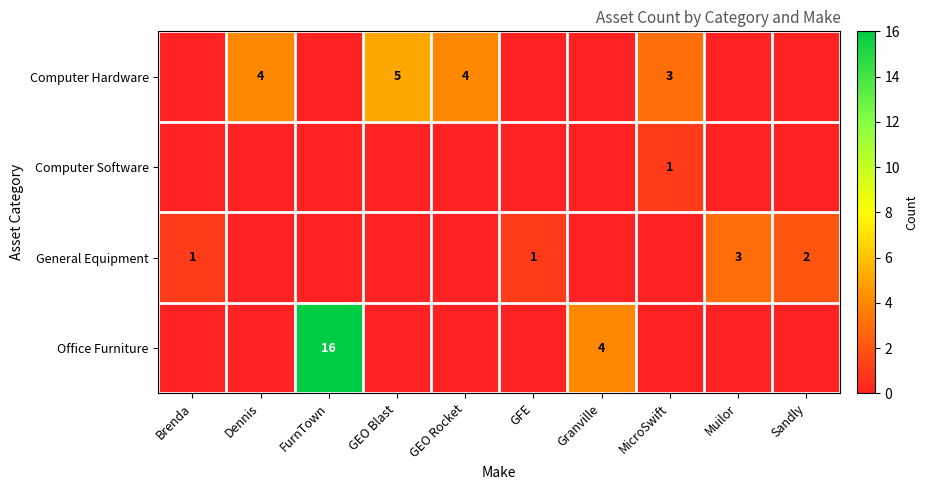

Is it true that Computer Hardware equals 4 at GEO Rocket?

True